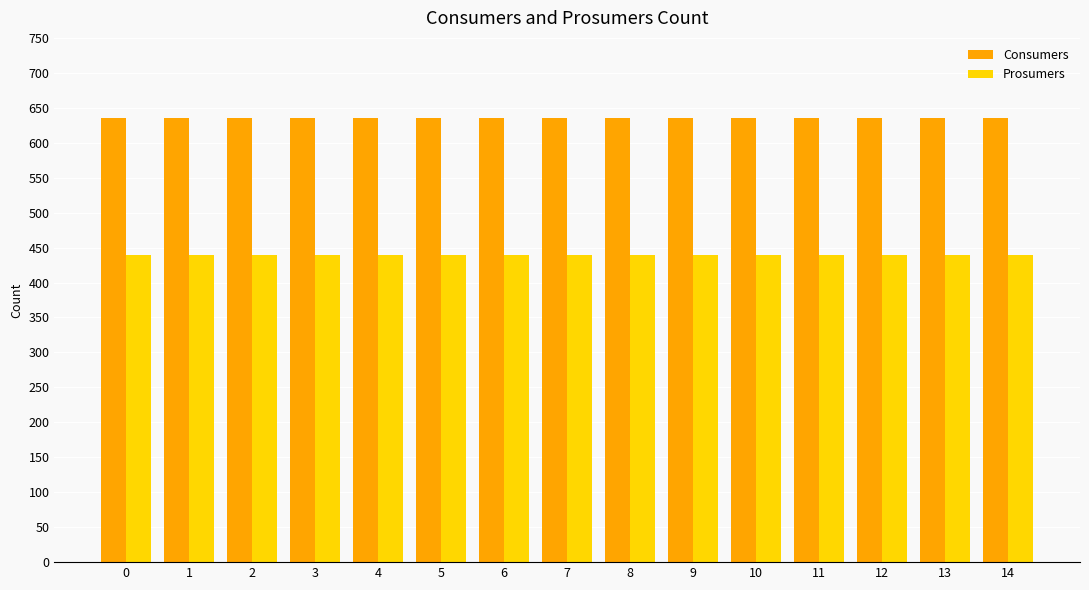

Rank the series at 14 from lowest to highest value.

Prosumers, Consumers